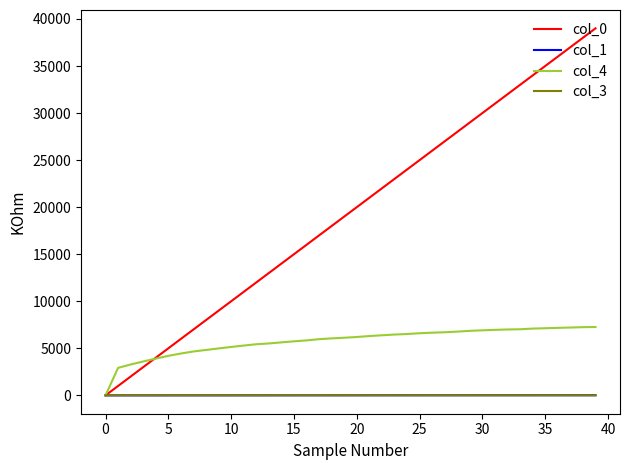

Which series has the largest total across all categories?

col_0